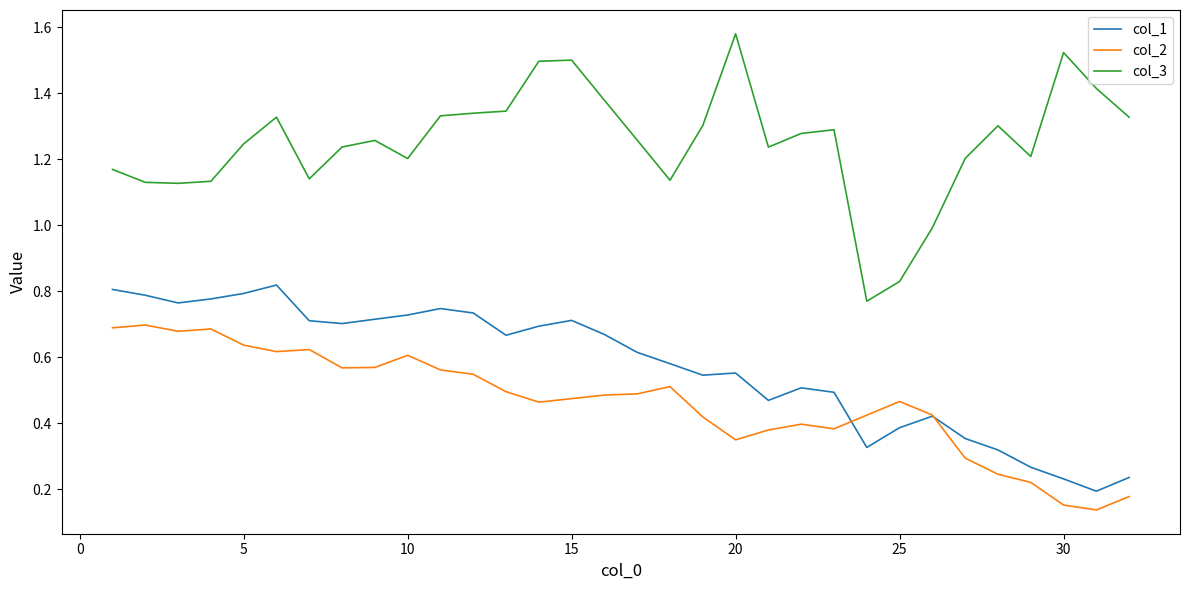

Which series has the largest total across all categories?

col_3